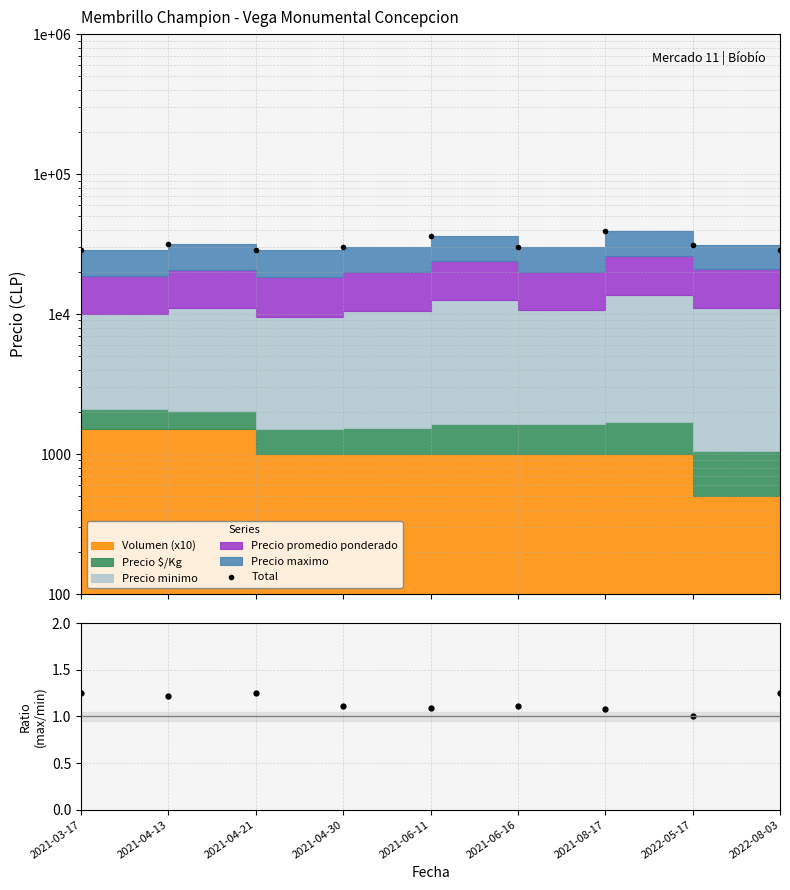

Where is the first local minimum for Max/Min ratio?

2021-04-13